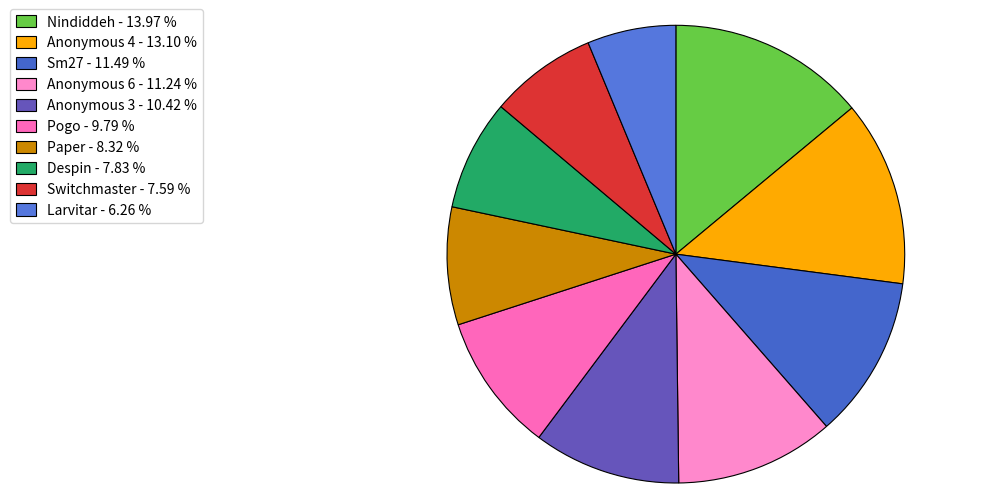

The Pogo slice represents 10% of the pie. True or false?

True